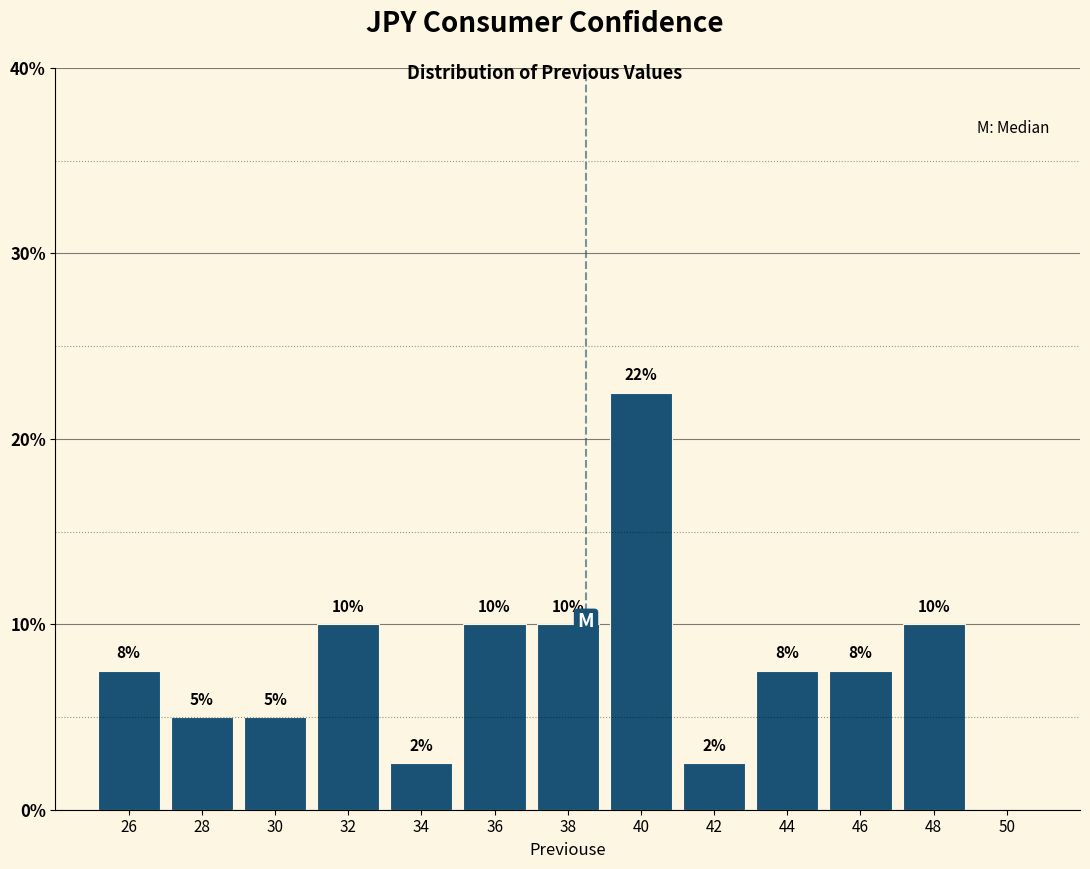

Which range on the x-axis has the tallest bar?

39 to 41